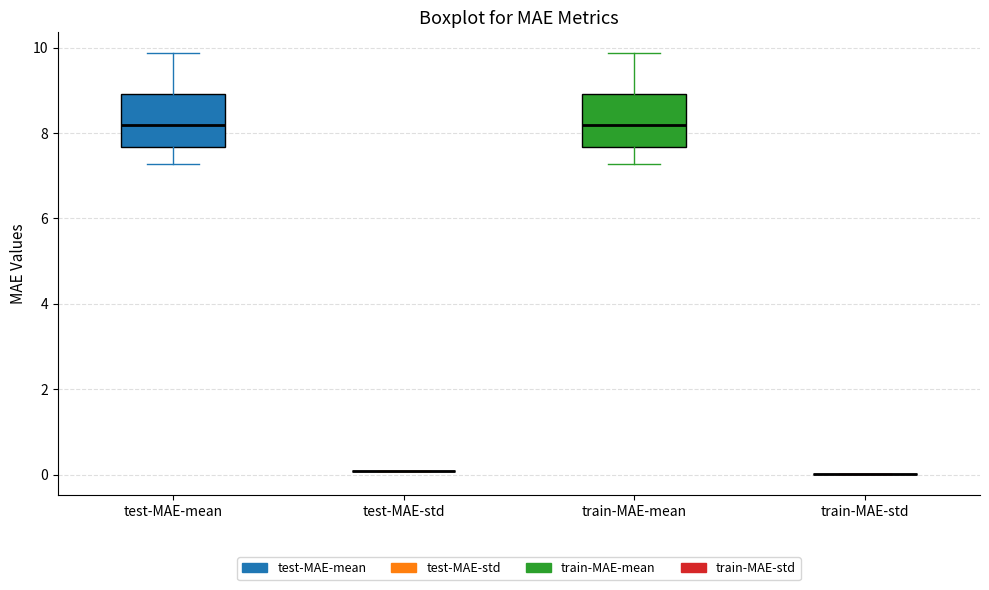

Reading left to right, read every box against the y-axis: the position of its median line, the range the box covers, and the ends of its whiskers. The values are not printed on the chart, so give them approximately, as read against the axis.

test-MAE-mean: median 8.2, box 7.6 to 9.0, whiskers 7.2 to 9.8
test-MAE-std: box collapsed to a line at 0.0, whiskers 0.0 to 0.0
train-MAE-mean: median 8.2, box 7.6 to 9.0, whiskers 7.2 to 9.8
train-MAE-std: box collapsed to a line at 0.0, whiskers 0.0 to 0.0